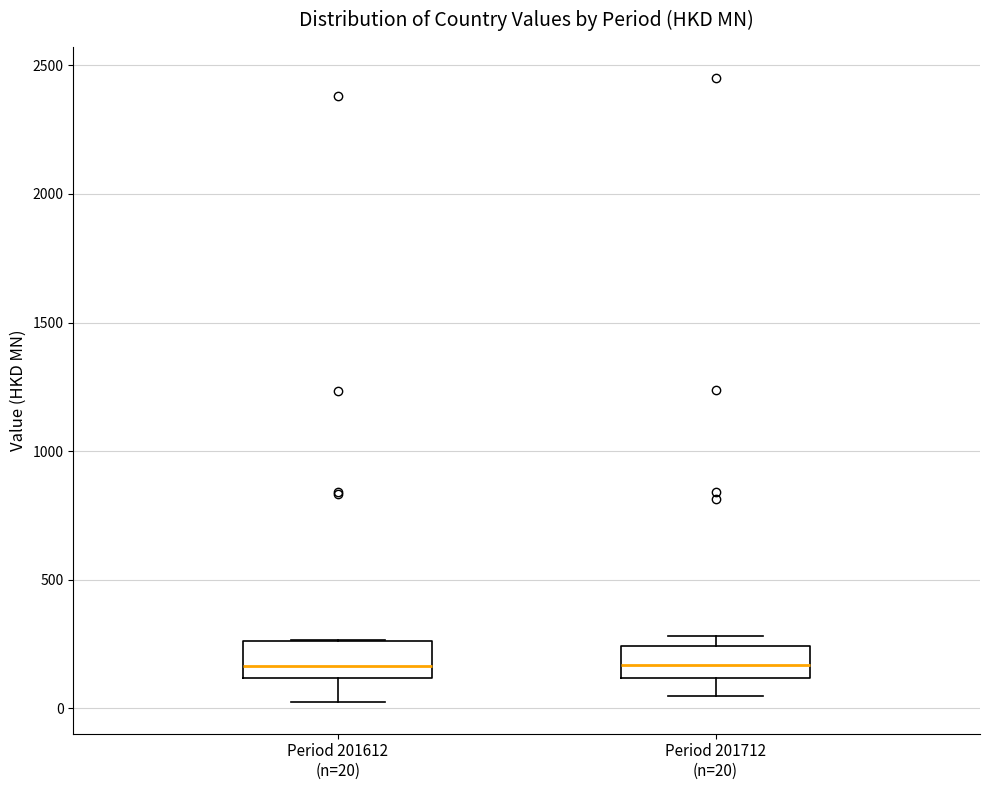

Reading left to right, read every box against the y-axis: the position of its median line, the range the box covers, and the ends of its whiskers. The values are not printed on the chart, so give them approximately, as read against the axis.

Period 201612 (n=20): median 150, box 100 to 250, whiskers 0 to 250
Period 201712 (n=20): median 150, box 100 to 250, whiskers 50 to 300